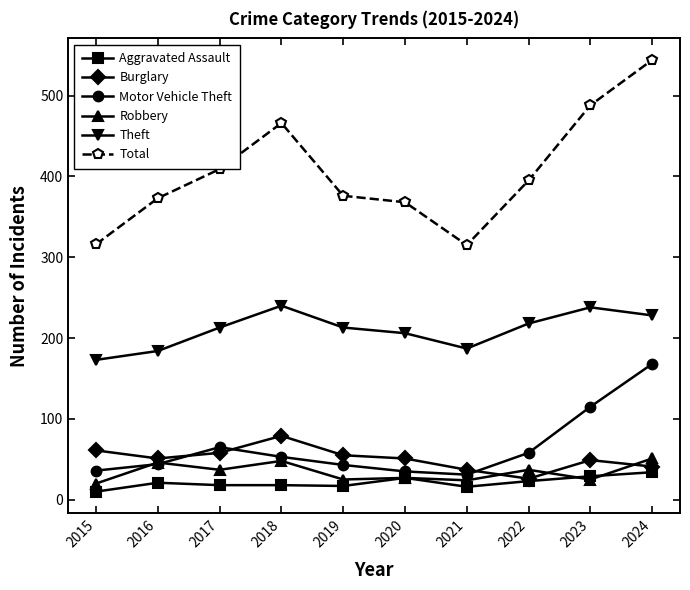

True or false: Theft has more than 1 interior local peaks.

True